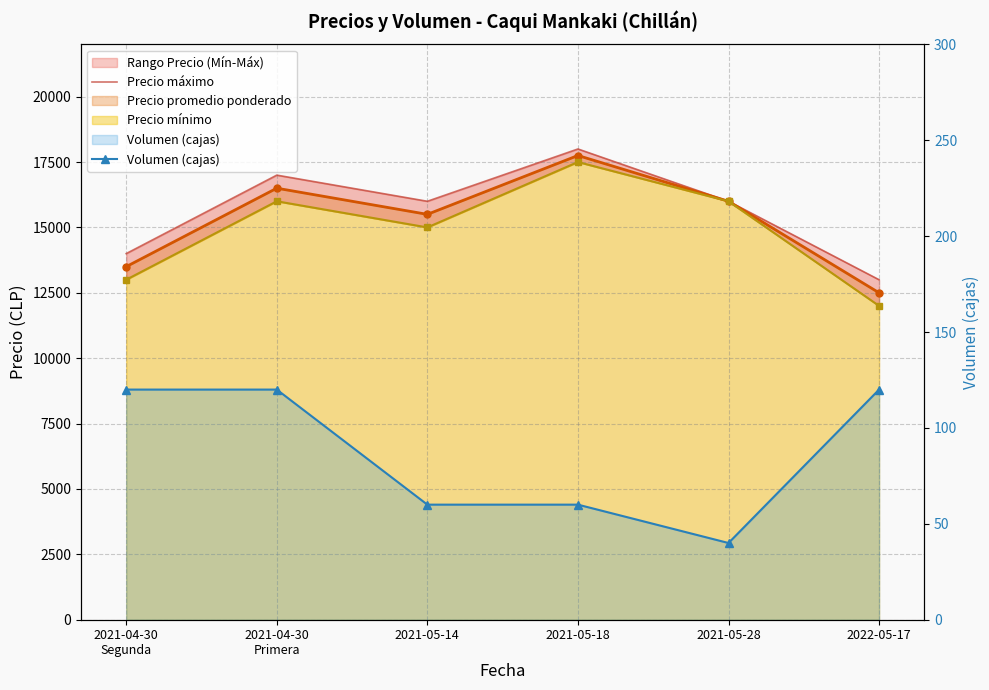

At which label does Precio máximo first exceed 16000?

2021-04-30
Primera